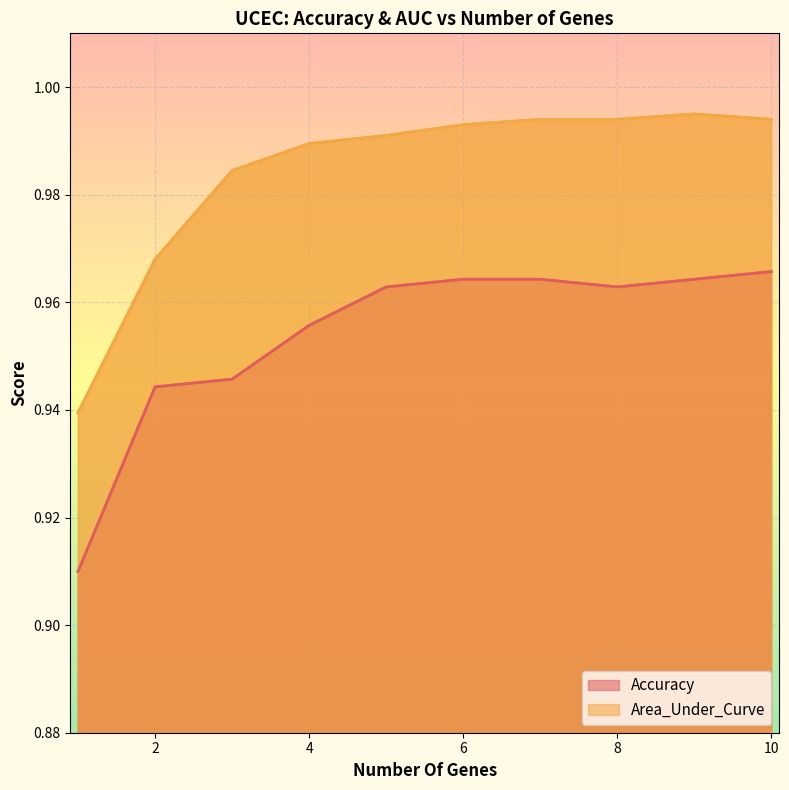

At 8, list the series in order from largest to smallest.

Area_Under_Curve, Accuracy